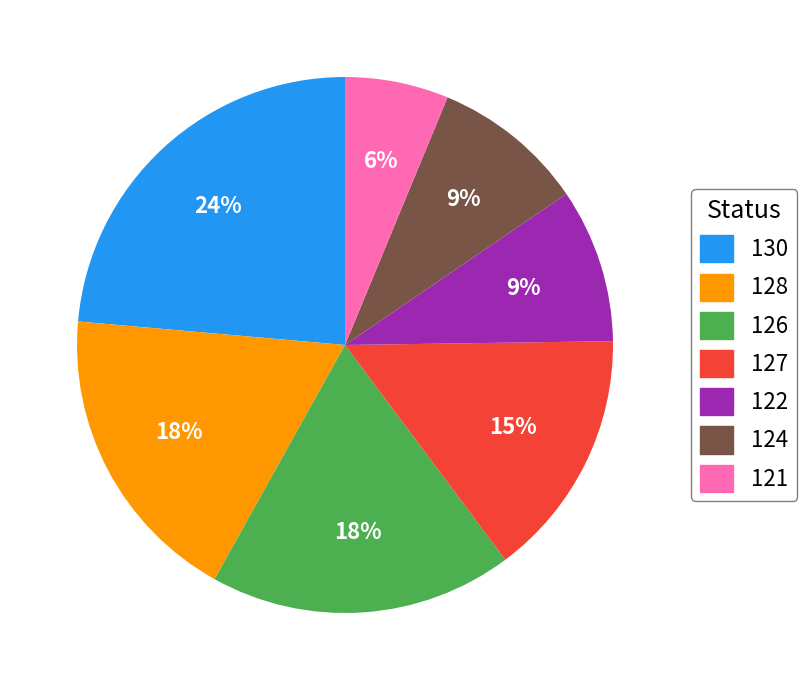

Approximately how many times larger is the value at 121 compared to 124?

0.7